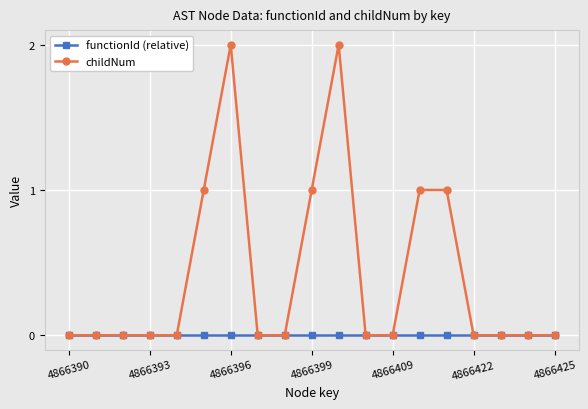

Which series has the largest range (max minus min)?

childNum